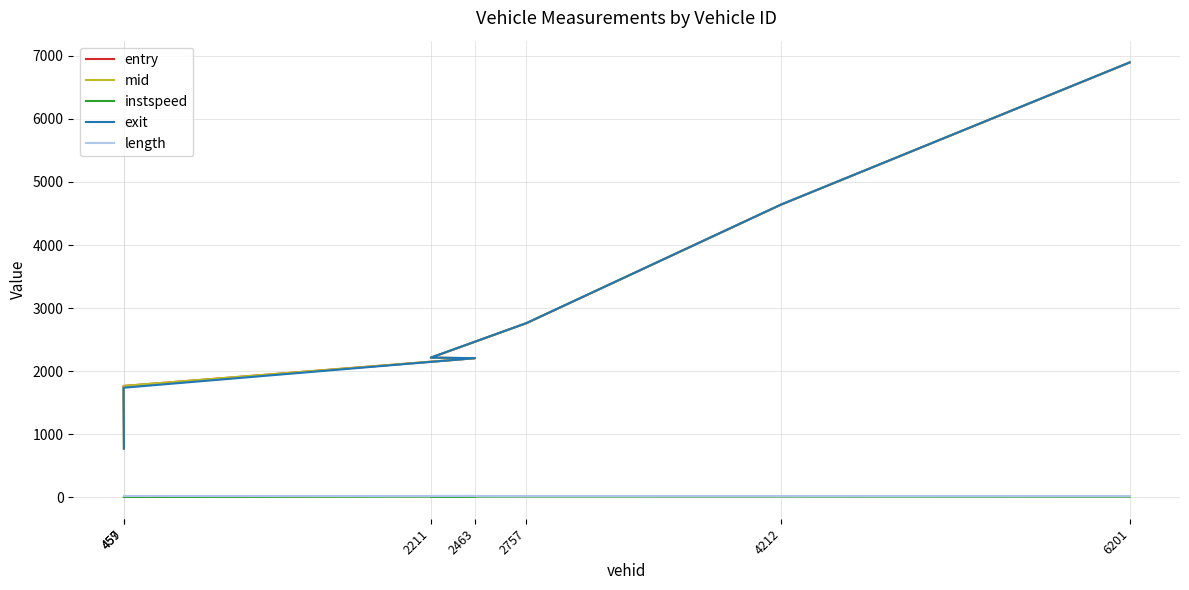

True or false: length and exit intersect in this chart.

False